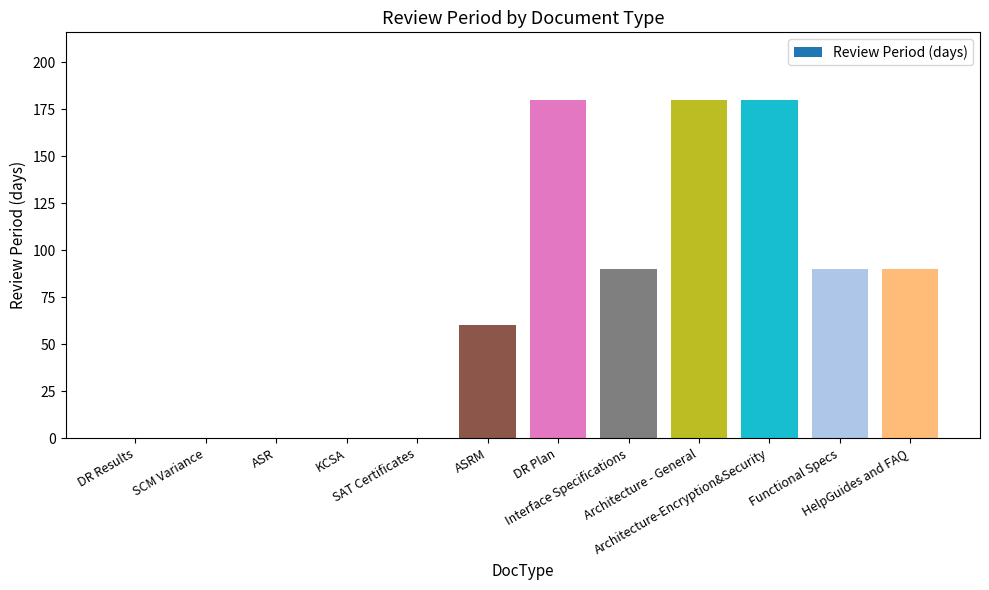

The value at Functional Specs is 136. True or false?

False